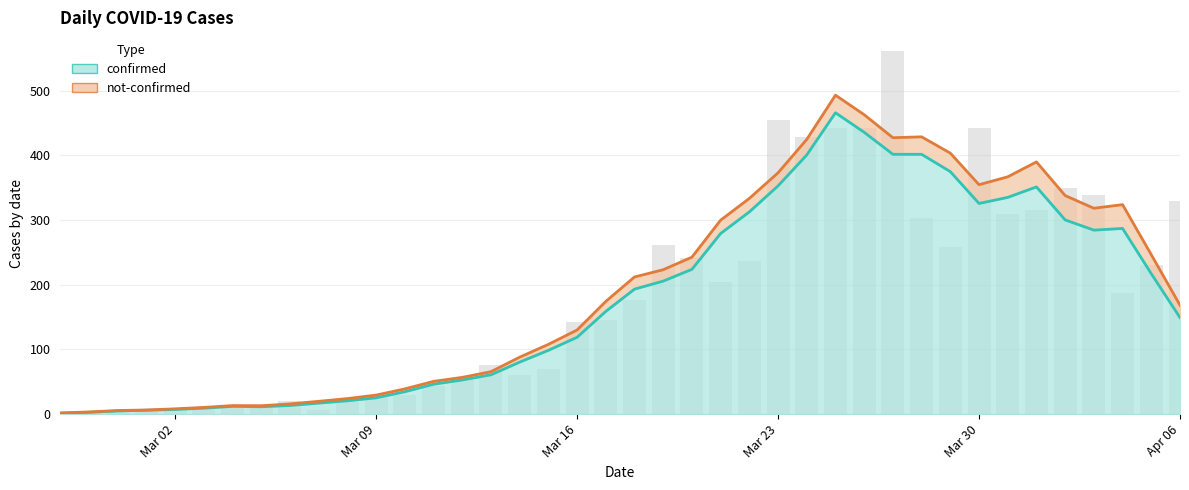

Reading left to right, what are all the values shown in this chart?

2	4	1	7	10	8	10	11	21	7	18	28	29	44	54	76	61	69	142	145	177	261	241	204	236	454	428	442	443	562	303	258	442	309	316	350	339	187	230	329